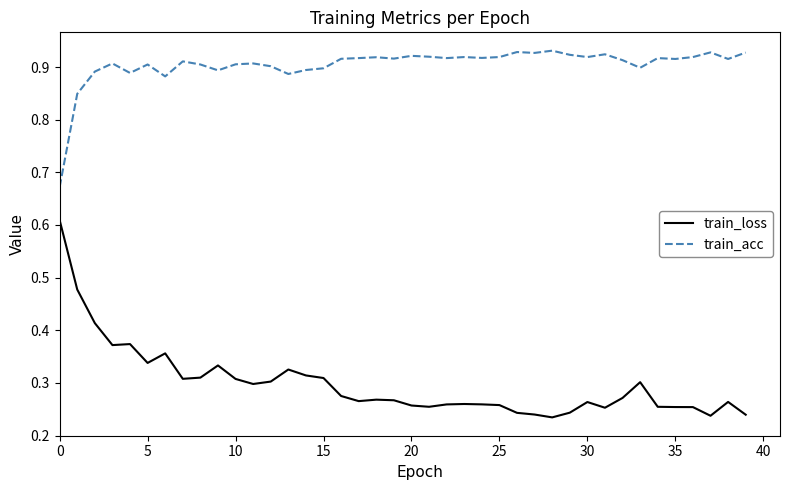

Which series has the widest spread of values?

train_loss